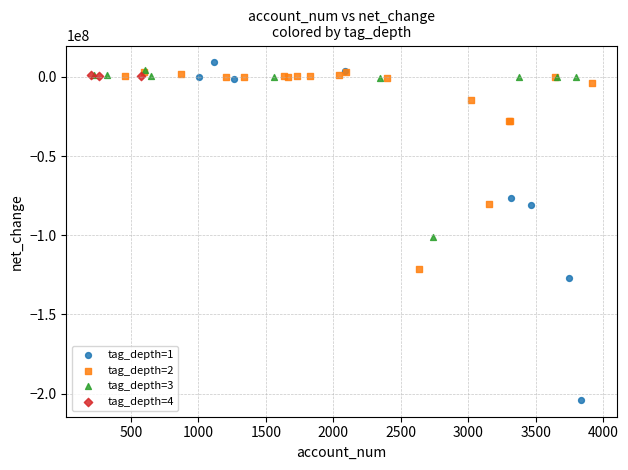

Which series contains the lowest Y value?

tag_depth=1